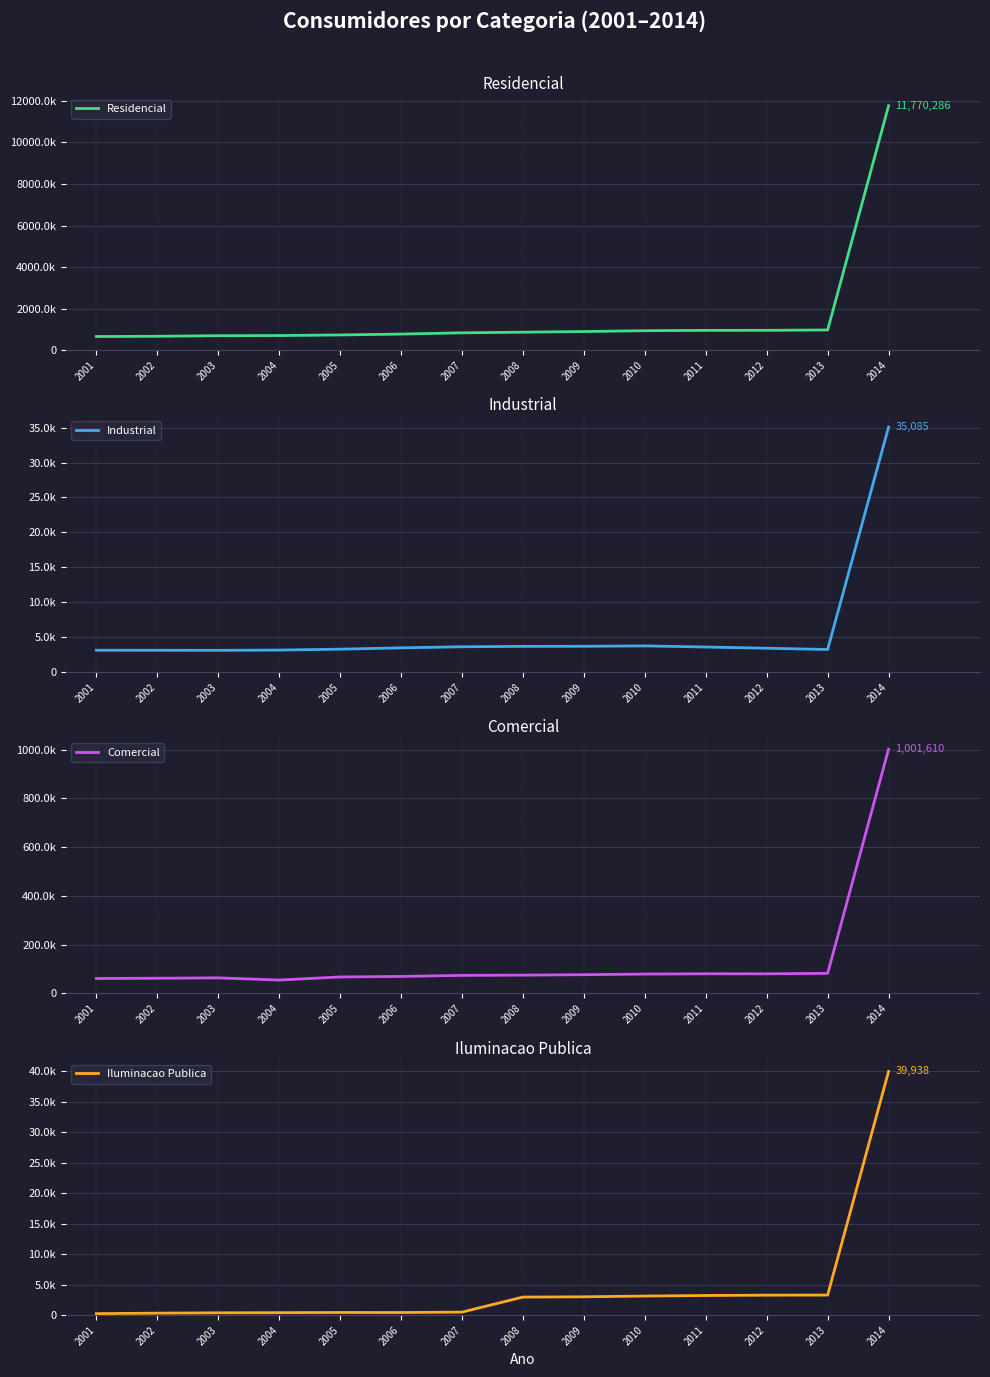

The Iluminacao Publica series shows 148 at 2006. True or false?

False